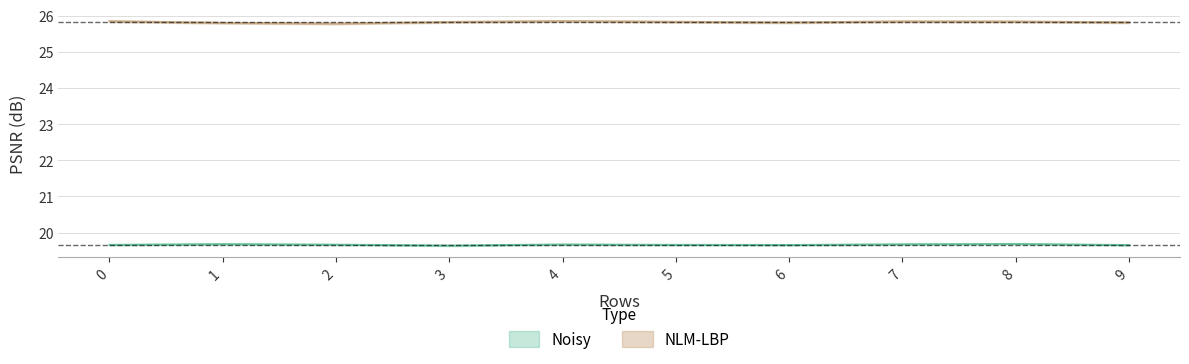

How many NLM-LBP values are between 25 and 26?

10